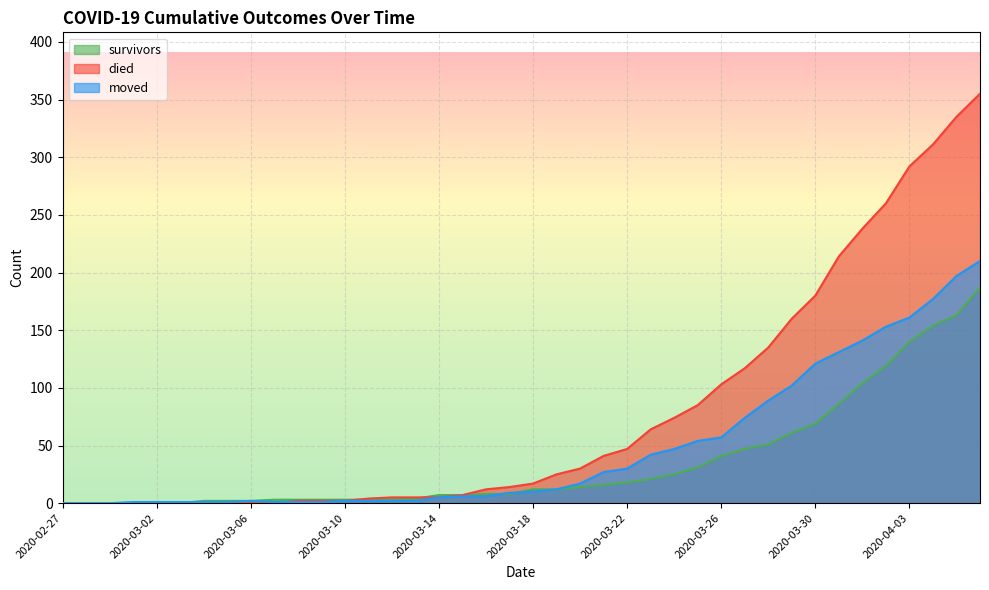

Is it true that died equals 228 at 2020-03-07?

False